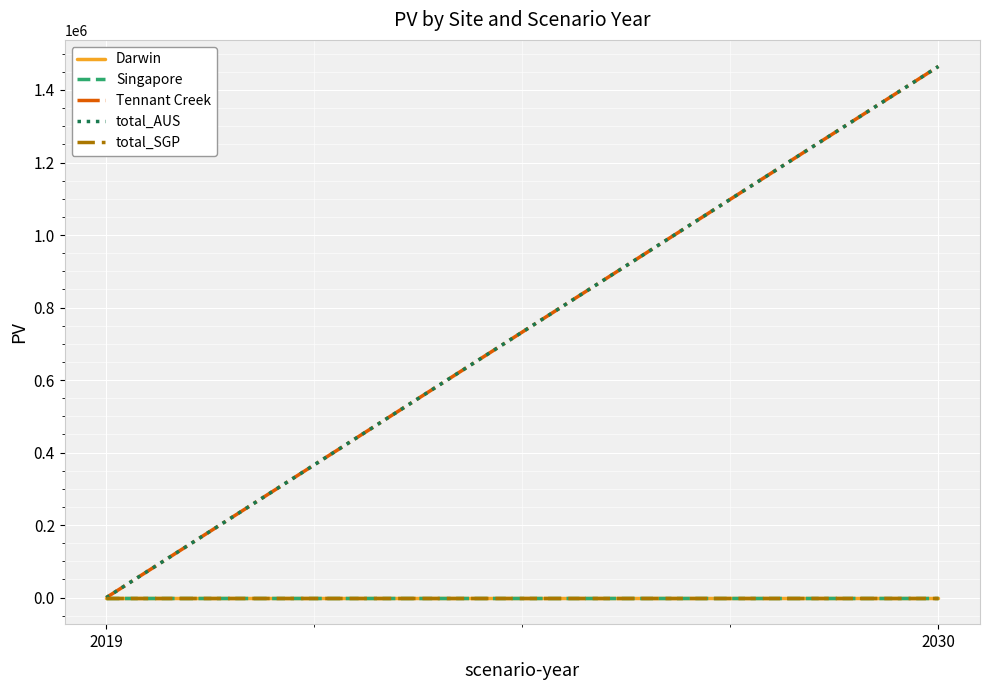

Is the value of Tennant Creek at 2030 greater than the value of Darwin at 2019?

Yes